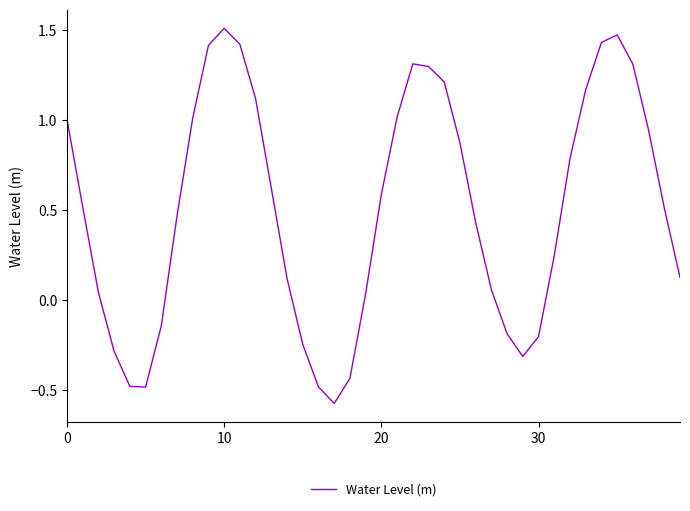

The value at 0 is 0.6. True or false?

False